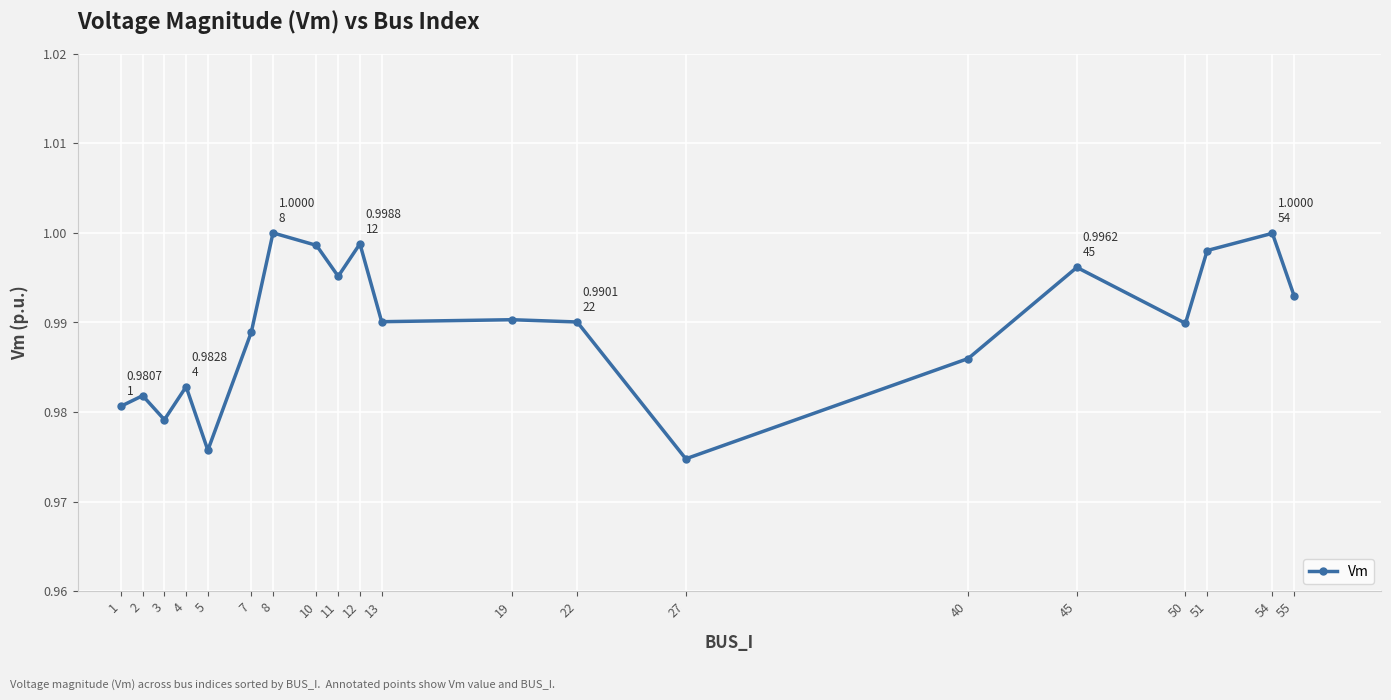

What is the sum of the values at 1 and 7?

2.0